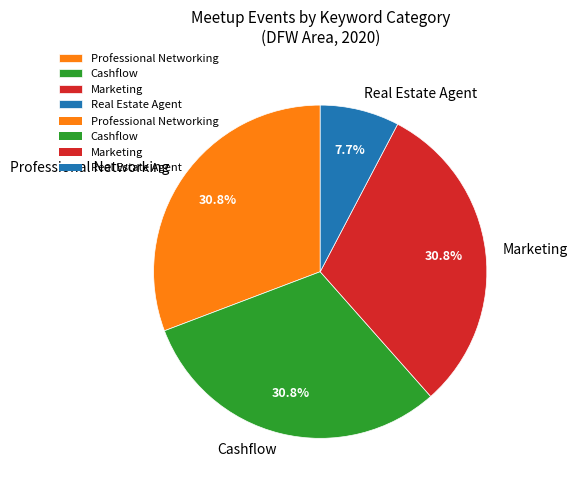

Does Professional Networking account for over 50% of the chart?

No